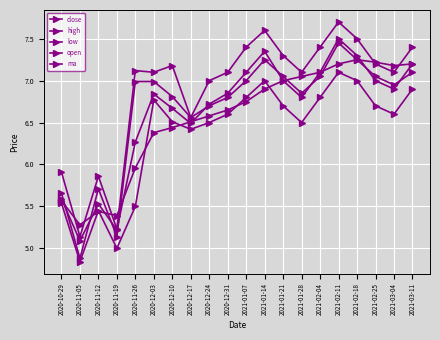

How many categories are shown in the chart?

20